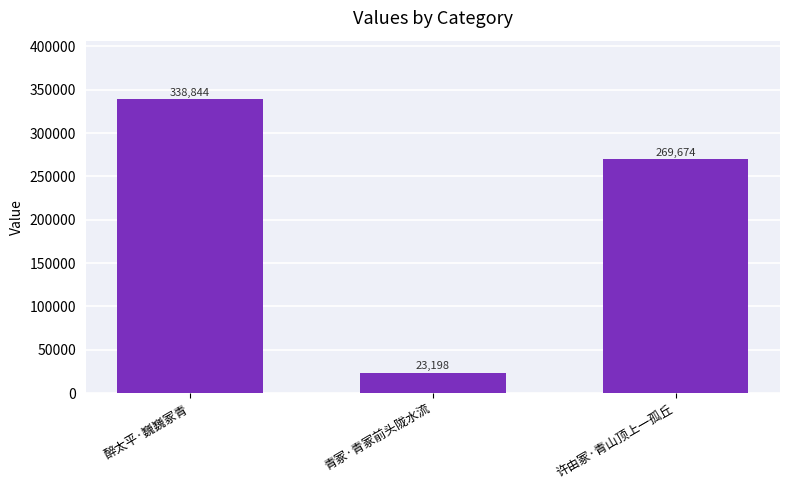

What is the smallest value displayed?

23198